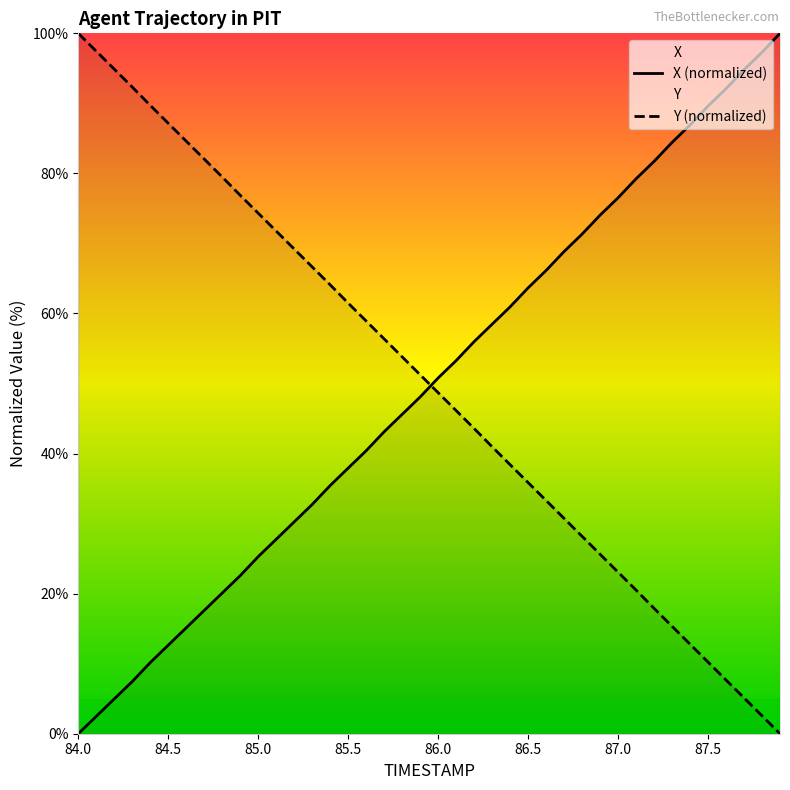

What is the label of the 24th point from the left?

86.3